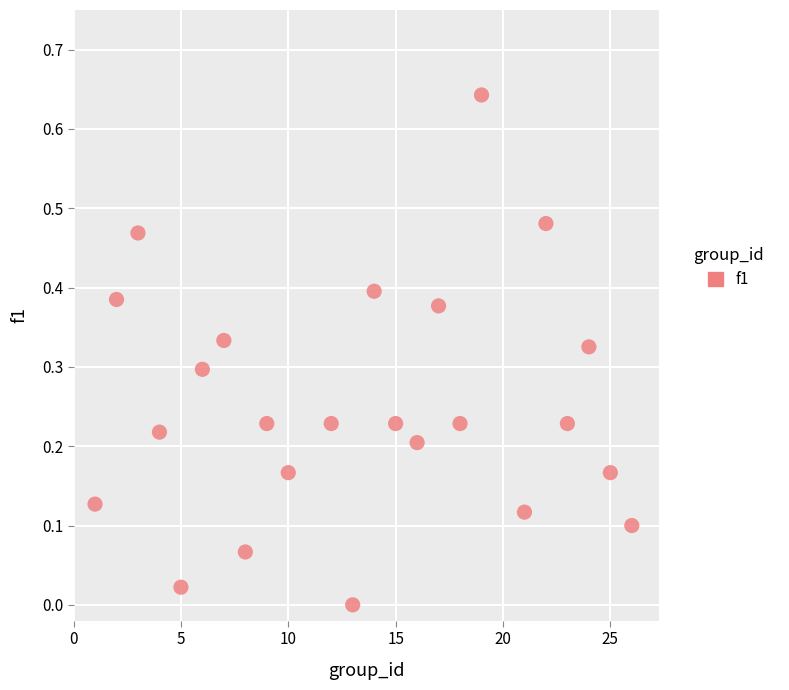

What is the range of X values (max minus min)?

25.0